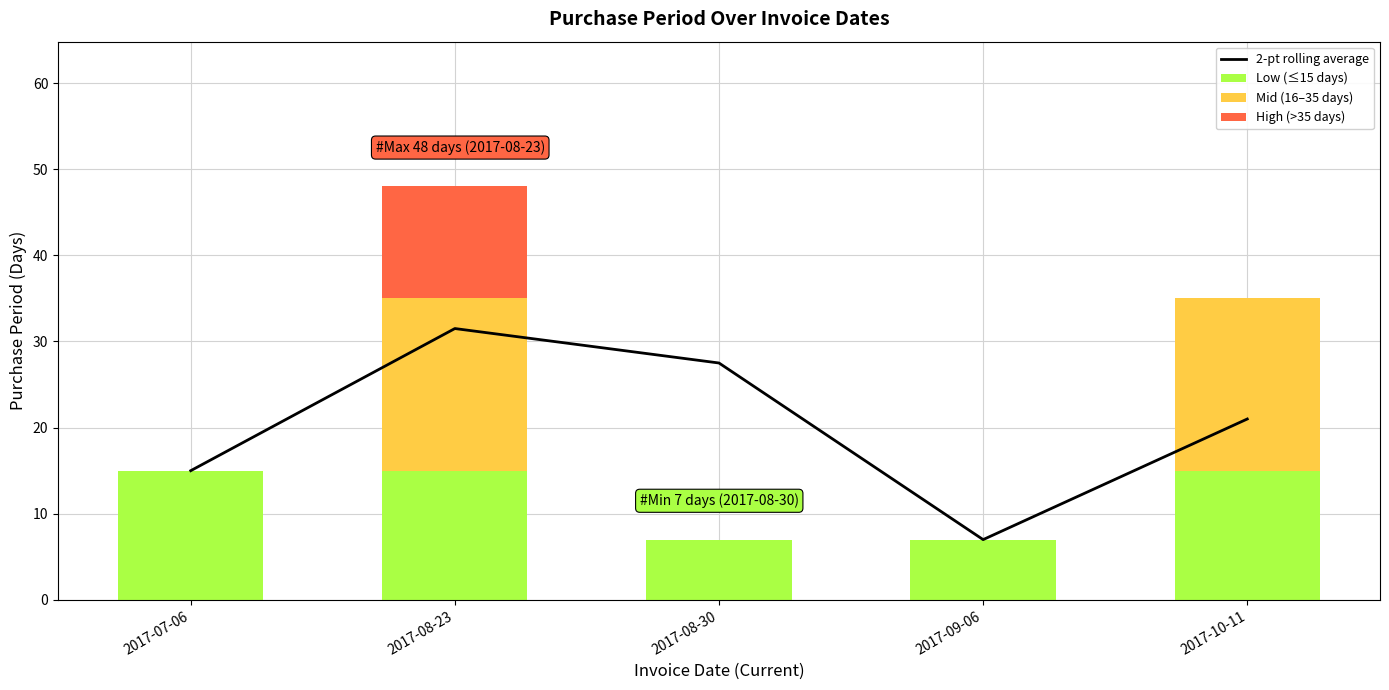

Count the number of categories in the chart.

5